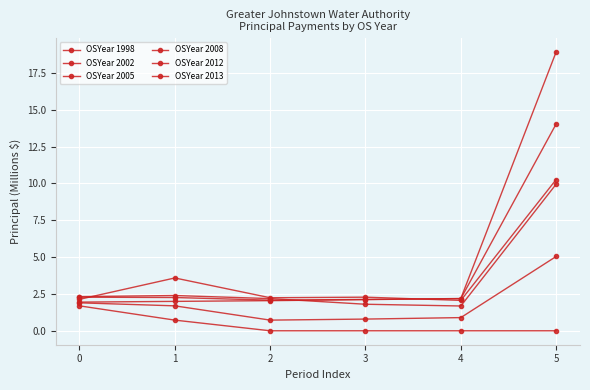

How many series are shown in this chart?

6